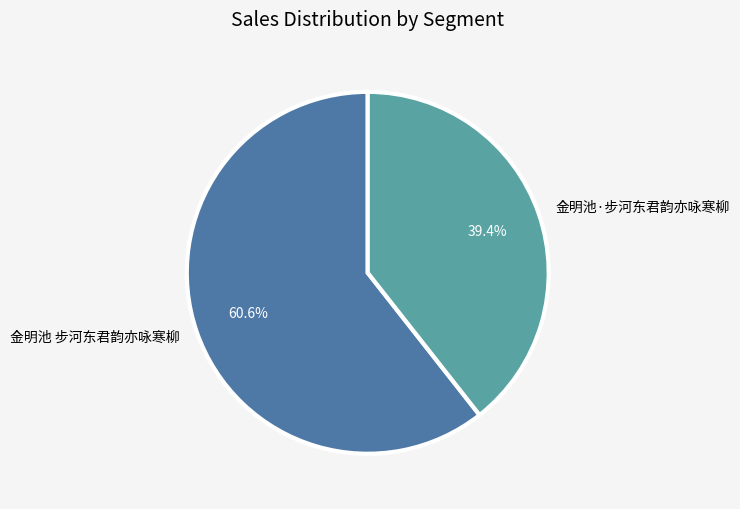

Do 金明池·步河东君韵亦咏寒柳 and 金明池 步河东君韵亦咏寒柳 together represent more than half of the pie?

Yes